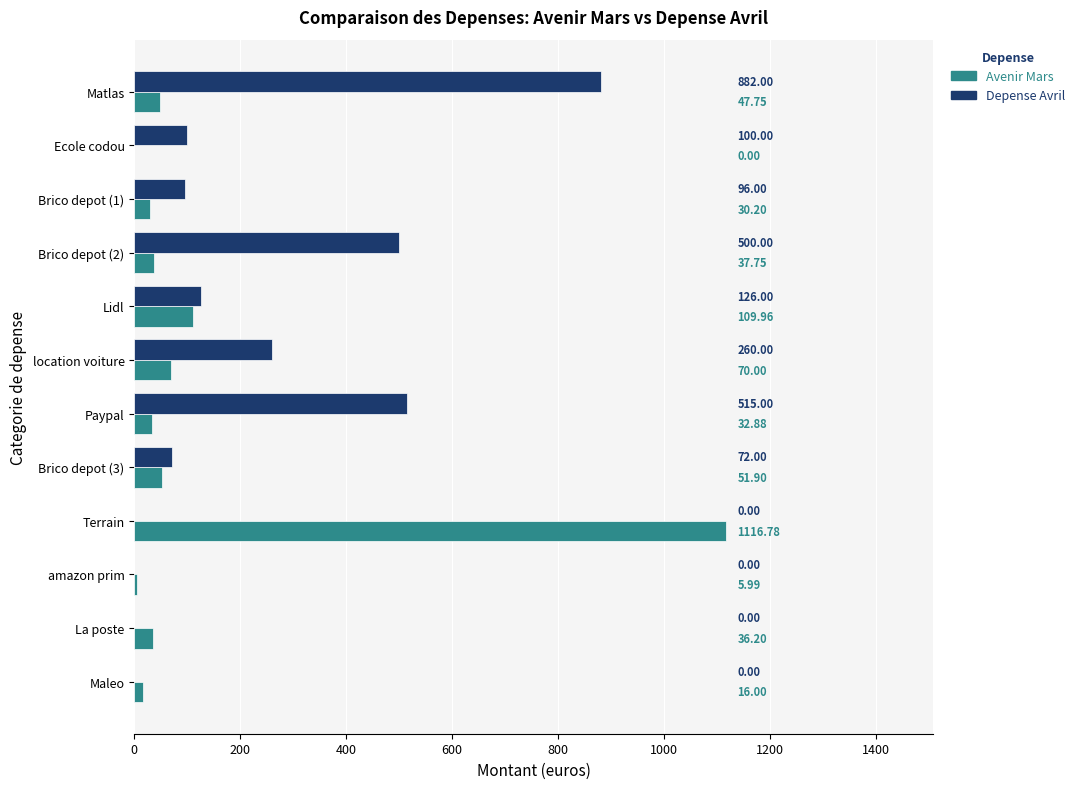

What are all the series names shown in the legend?

Avenir Mars, Depense Avril